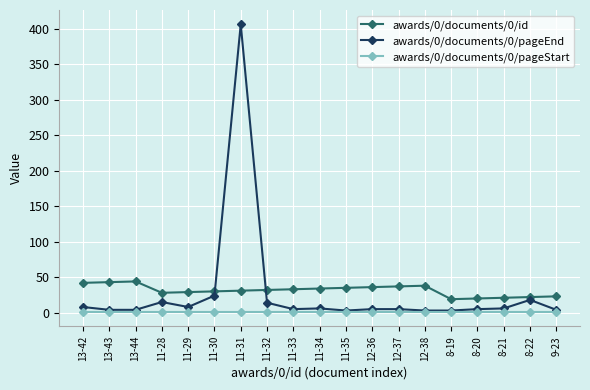

What is the label of the 14th point from the left?

12-38